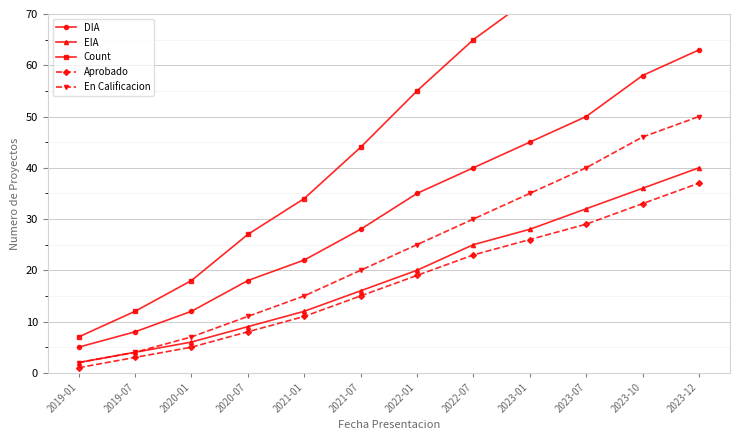

How many distinct data groups are displayed?

5